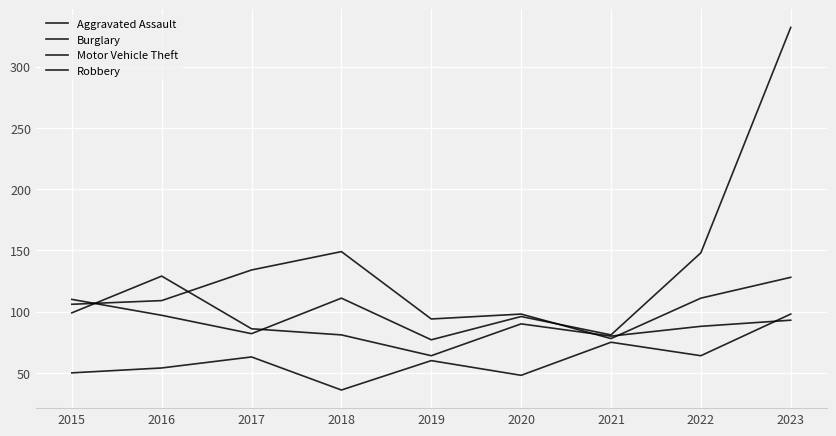

Is this an area chart (filled region under the line)?

No